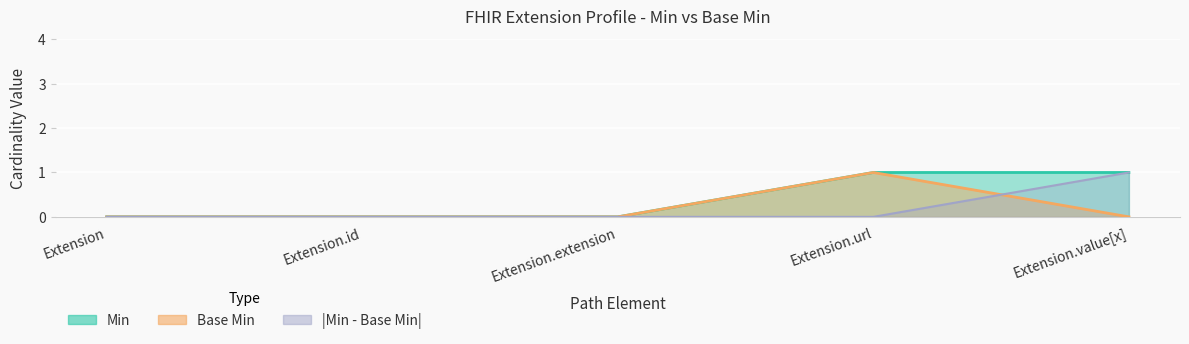

True or false: Base Min and Min intersect in this chart.

False